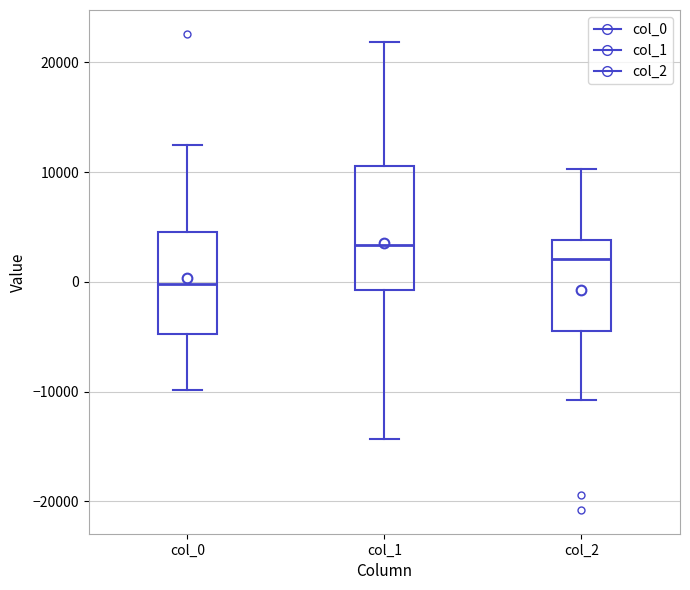

Which box's median line is the lowest?

col_0